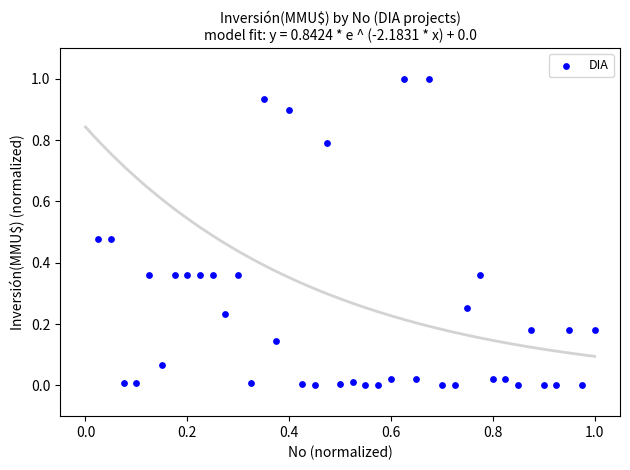

What is the range of Y values (max minus min)?

1.0